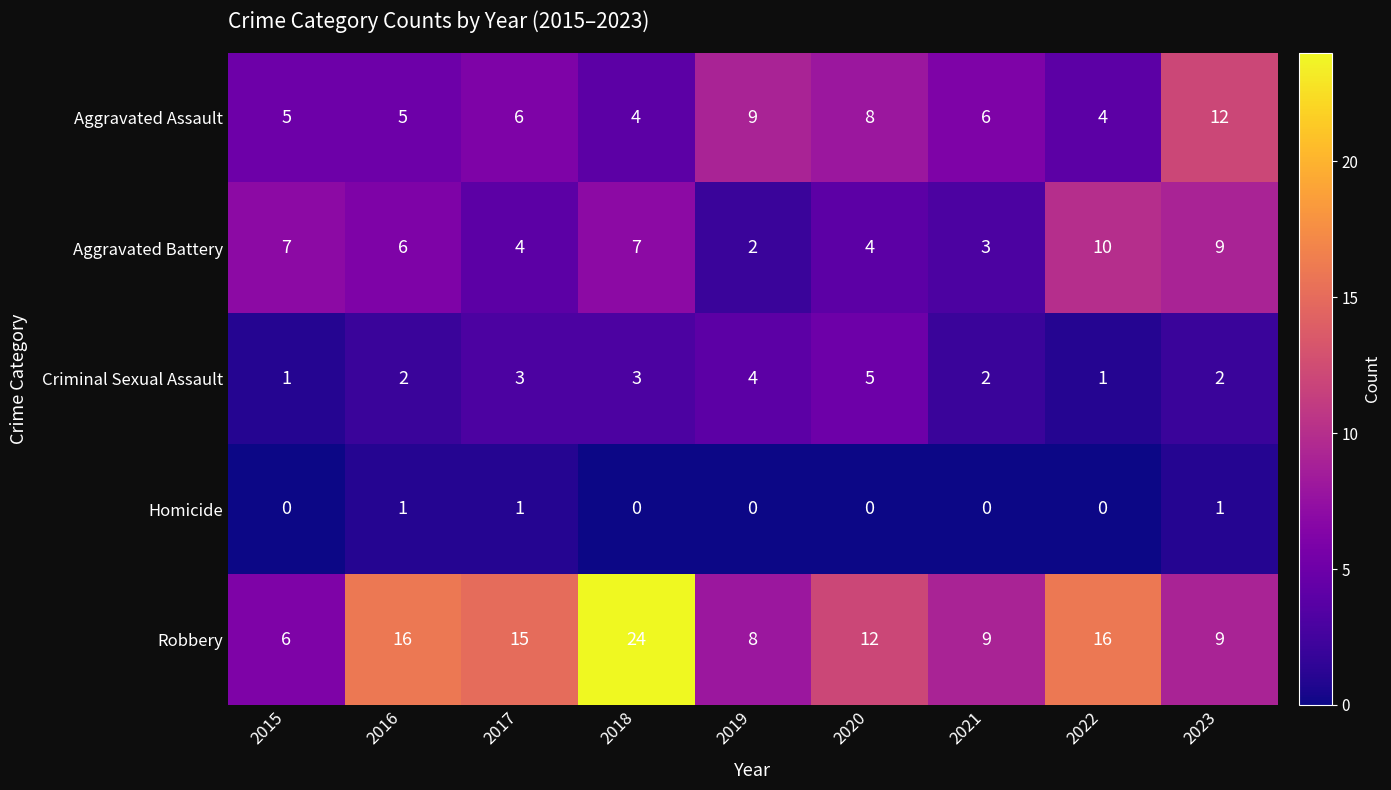

True or false: Robbery has a value of 6 at 2023.

False